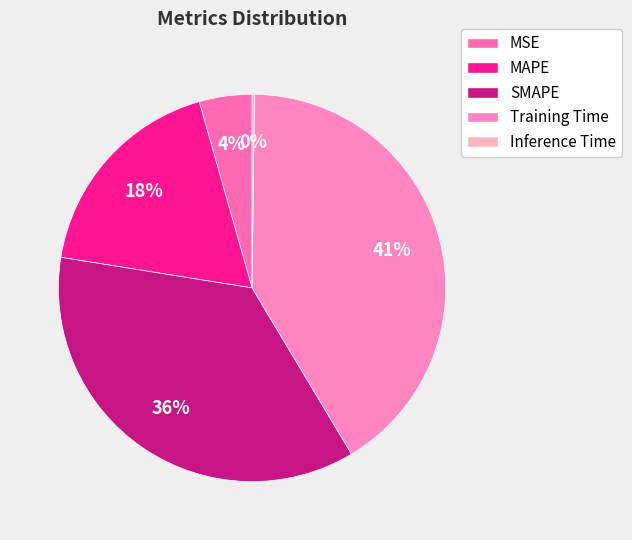

Is it true that MSE is 4% of the pie?

True